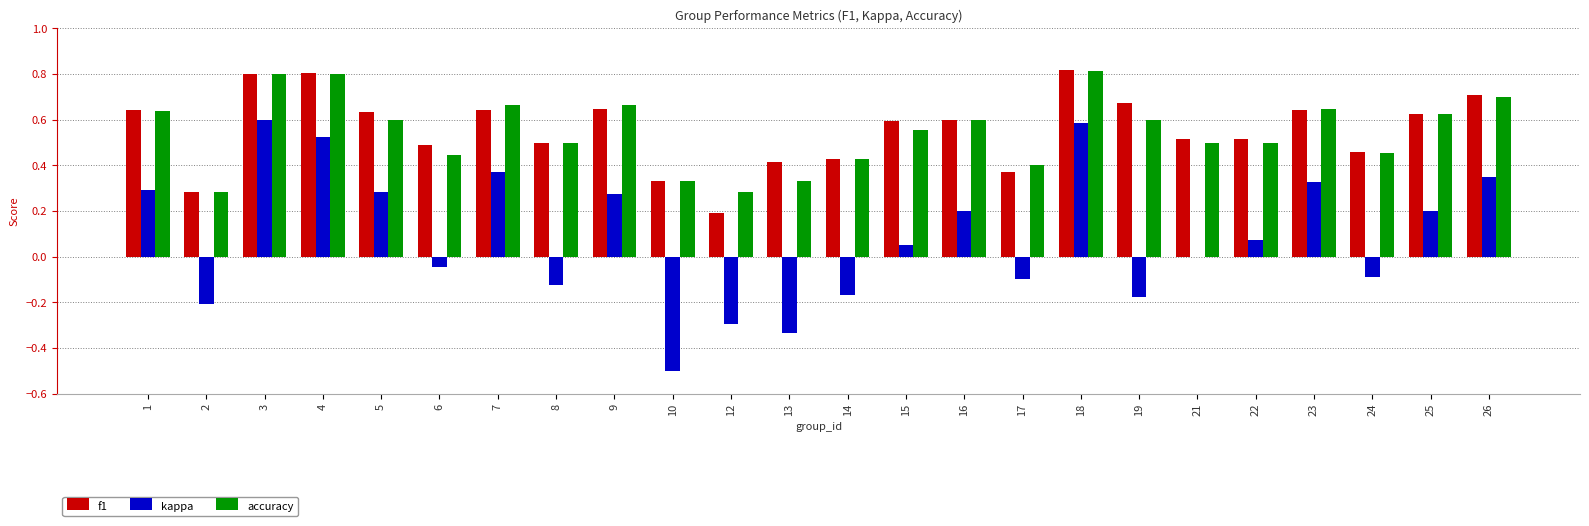

How many series are shown in this chart?

3